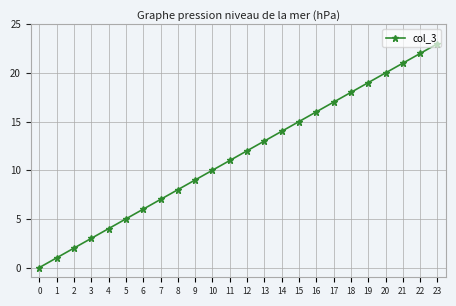

True or false: the data has more than 0 interior local peaks.

False